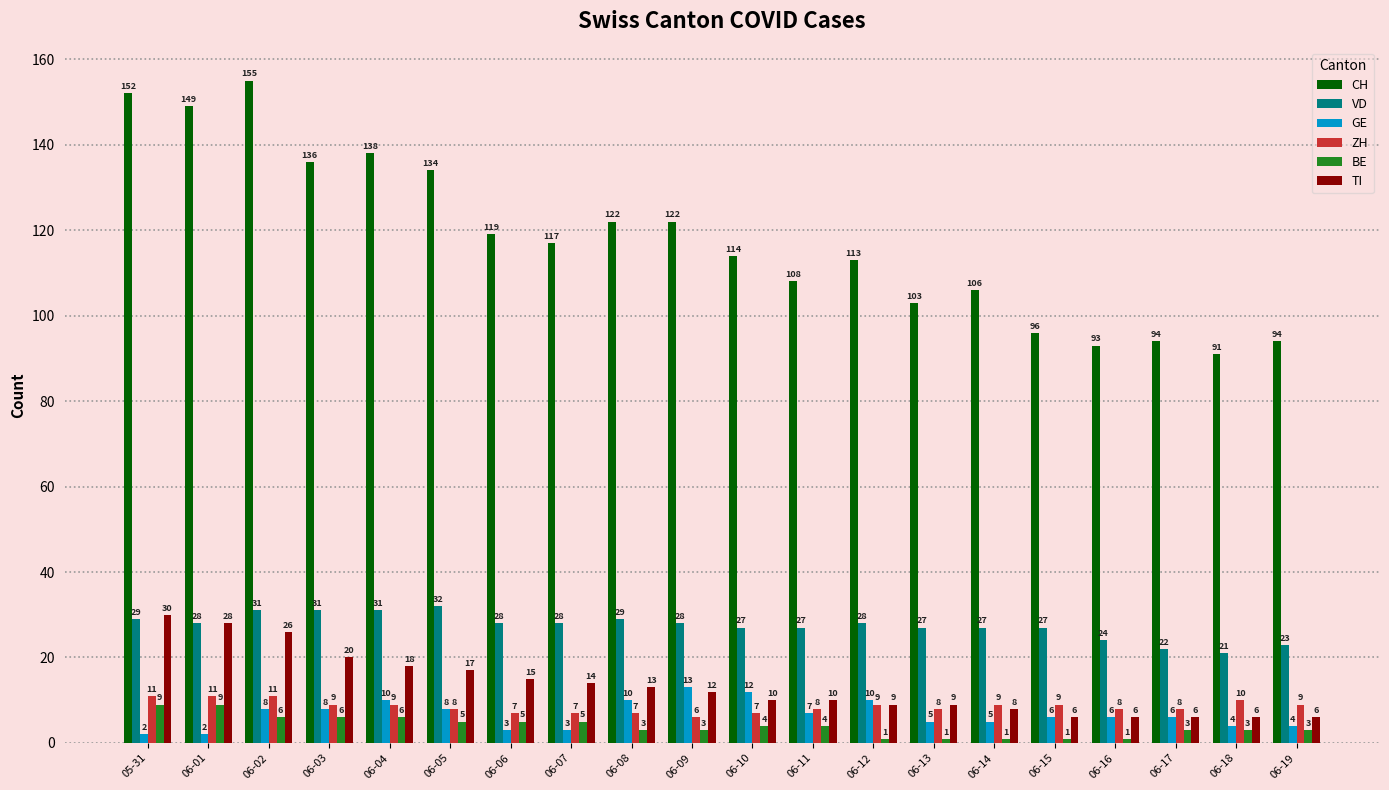

Reading left to right, list all the values displayed in this chart.

CH: 05-31=152	06-01=149	06-02=155	06-03=136	06-04=138	06-05=134	06-06=119	06-07=117	06-08=122	06-09=122	06-10=114	06-11=108	06-12=113	06-13=103	06-14=106	06-15=96	06-16=93	06-17=94	06-18=91	06-19=94
VD: 05-31=29	06-01=28	06-02=31	06-03=31	06-04=31	06-05=32	06-06=28	06-07=28	06-08=29	06-09=28	06-10=27	06-11=27	06-12=28	06-13=27	06-14=27	06-15=27	06-16=24	06-17=22	06-18=21	06-19=23
GE: 05-31=2	06-01=2	06-02=8	06-03=8	06-04=10	06-05=8	06-06=3	06-07=3	06-08=10	06-09=13	06-10=12	06-11=7	06-12=10	06-13=5	06-14=5	06-15=6	06-16=6	06-17=6	06-18=4	06-19=4
ZH: 05-31=11	06-01=11	06-02=11	06-03=9	06-04=9	06-05=8	06-06=7	06-07=7	06-08=7	06-09=6	06-10=7	06-11=8	06-12=9	06-13=8	06-14=9	06-15=9	06-16=8	06-17=8	06-18=10	06-19=9
BE: 05-31=9	06-01=9	06-02=6	06-03=6	06-04=6	06-05=5	06-06=5	06-07=5	06-08=3	06-09=3	06-10=4	06-11=4	06-12=1	06-13=1	06-14=1	06-15=1	06-16=1	06-17=3	06-18=3	06-19=3
TI: 05-31=30	06-01=28	06-02=26	06-03=20	06-04=18	06-05=17	06-06=15	06-07=14	06-08=13	06-09=12	06-10=10	06-11=10	06-12=9	06-13=9	06-14=8	06-15=6	06-16=6	06-17=6	06-18=6	06-19=6